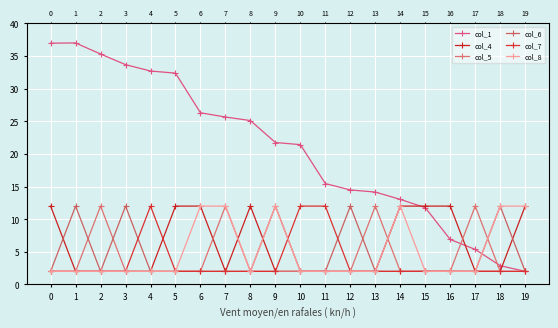

Does the chart display data point markers on the line(s)?

Yes